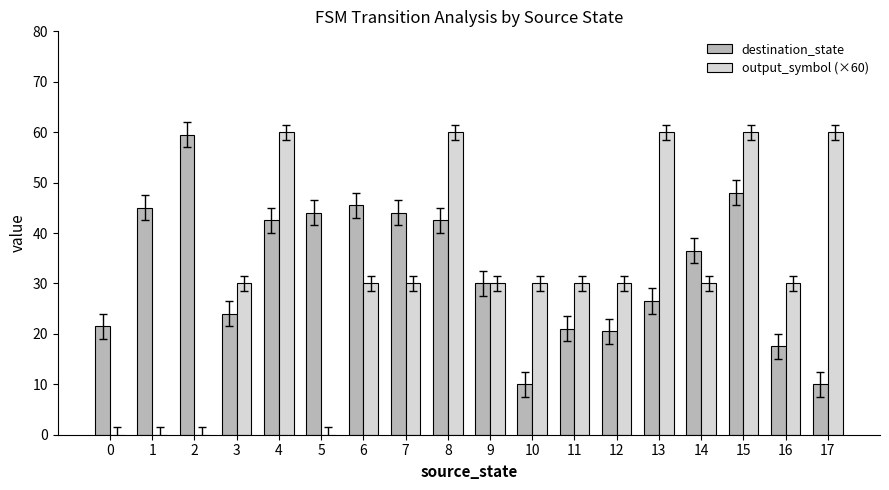

Is it true that destination_state equals 30.0 at 9?

True